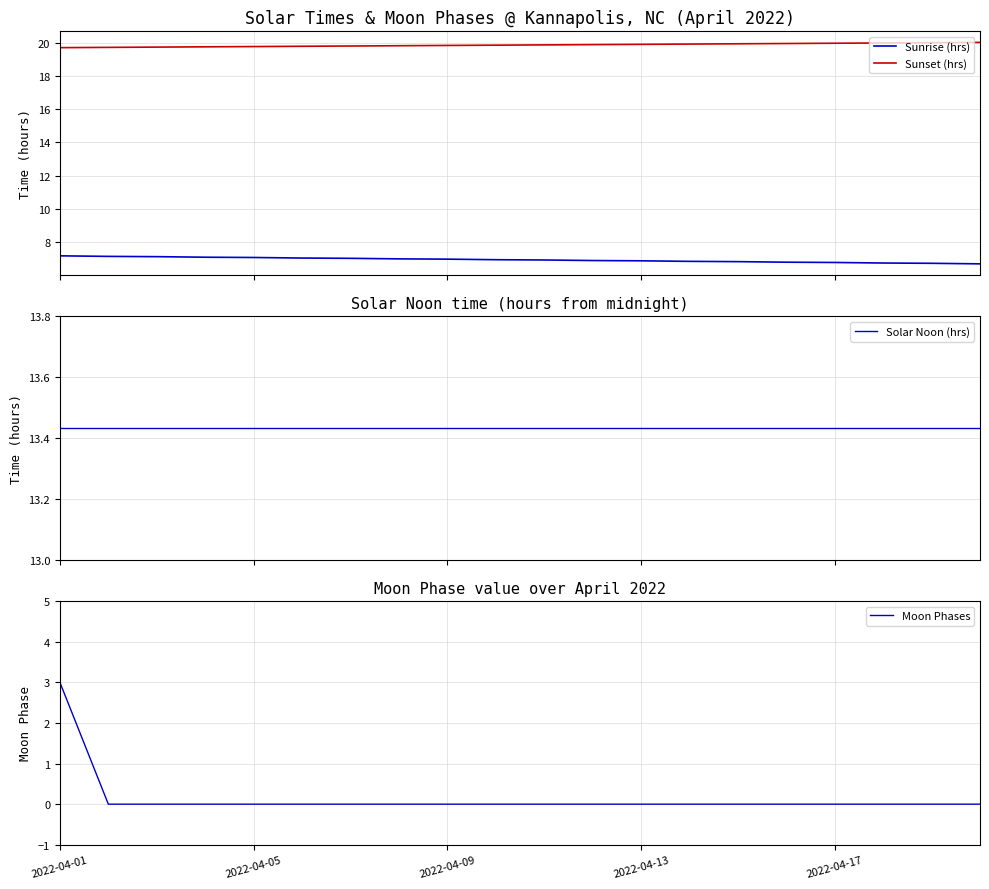

What is the minimum value for Sunrise (hrs)?

6.7